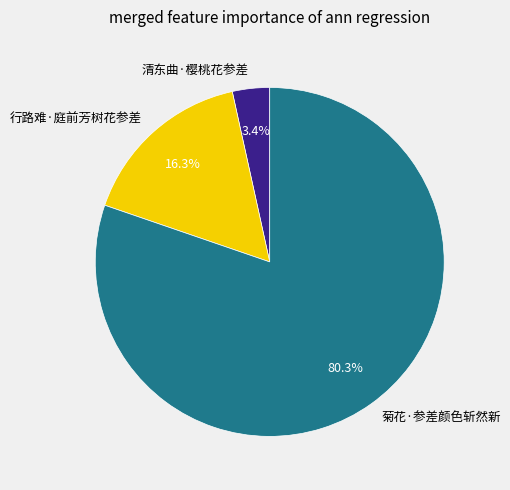

What is the largest slice in the pie chart?

菊花·参差颜色斩然新